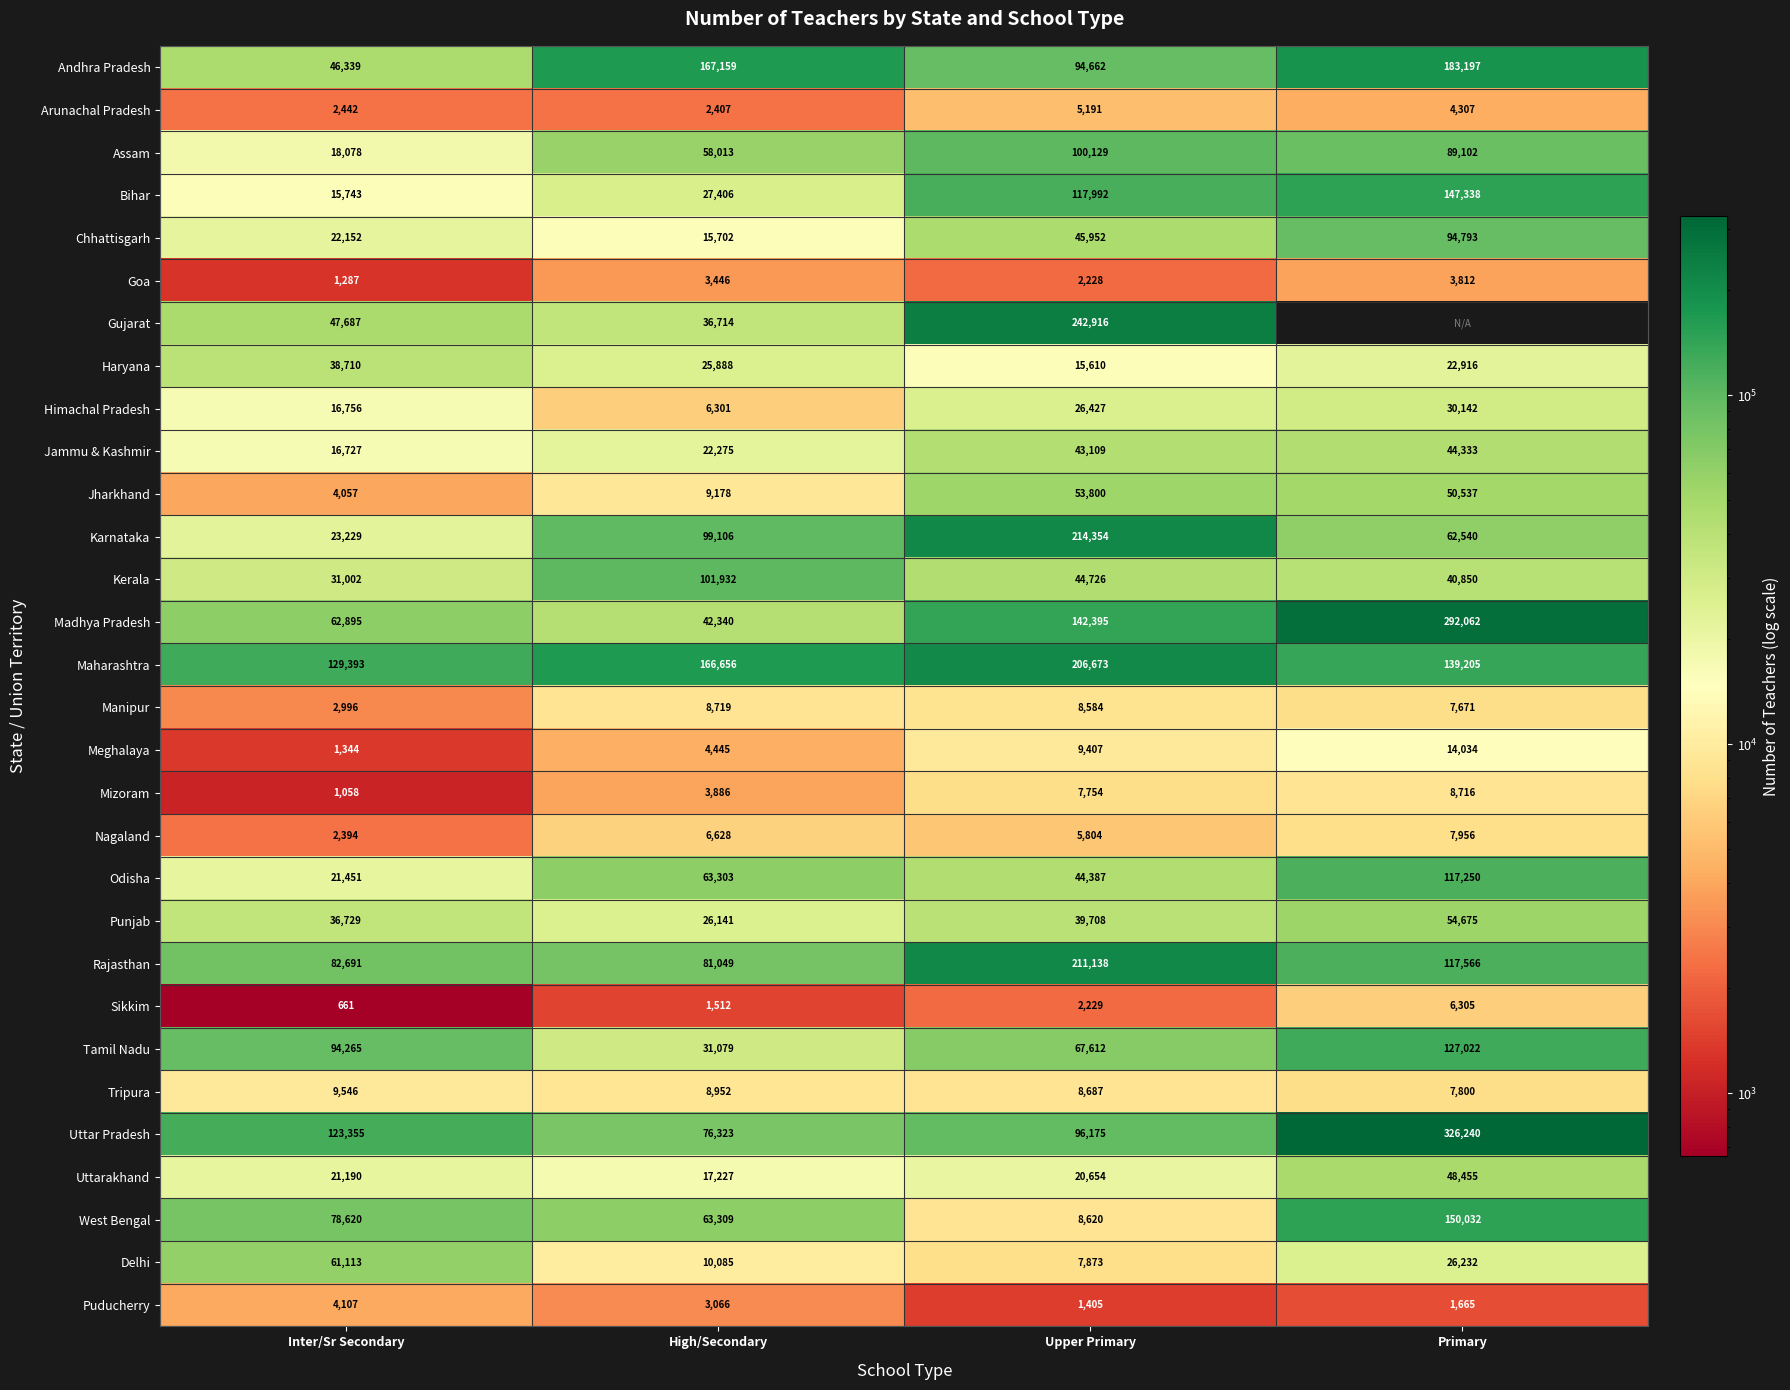

At Upper Primary, list the series in order from smallest to largest.

Puducherry, Goa, Sikkim, Arunachal Pradesh, Nagaland, Mizoram, Delhi, Manipur, West Bengal, Tripura, Meghalaya, Haryana, Uttarakhand, Himachal Pradesh, Punjab, Jammu & Kashmir, Odisha, Kerala, Chhattisgarh, Jharkhand, Tamil Nadu, Andhra Pradesh, Uttar Pradesh, Assam, Bihar, Madhya Pradesh, Maharashtra, Rajasthan, Karnataka, Gujarat